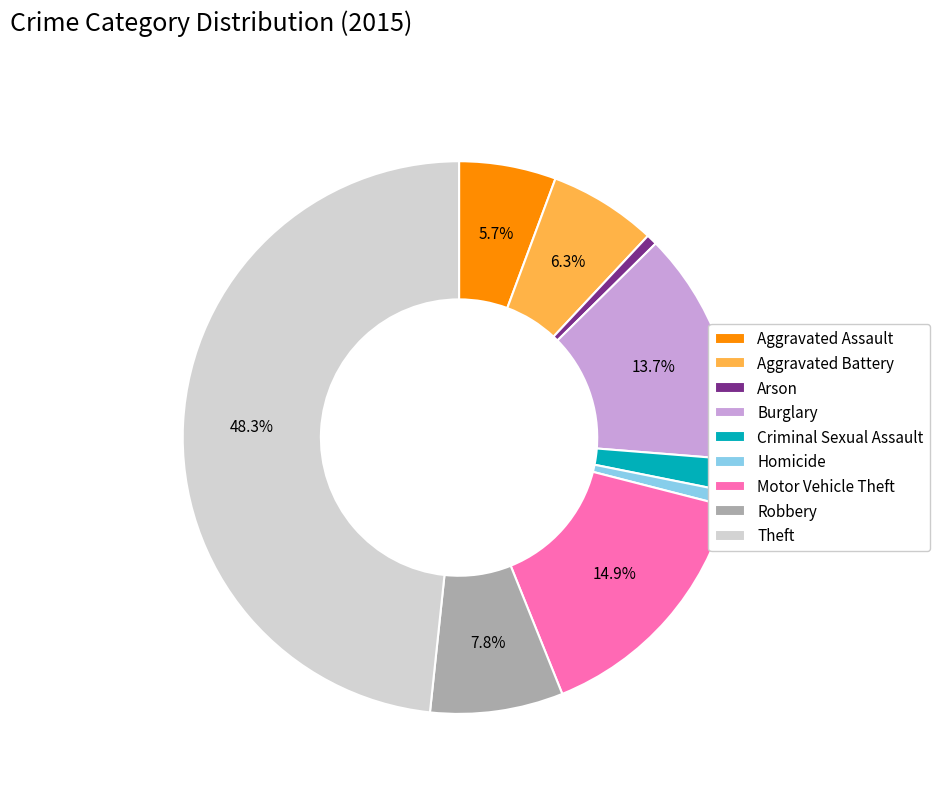

Approximately how many times larger is the value at Robbery compared to Homicide?

9.2